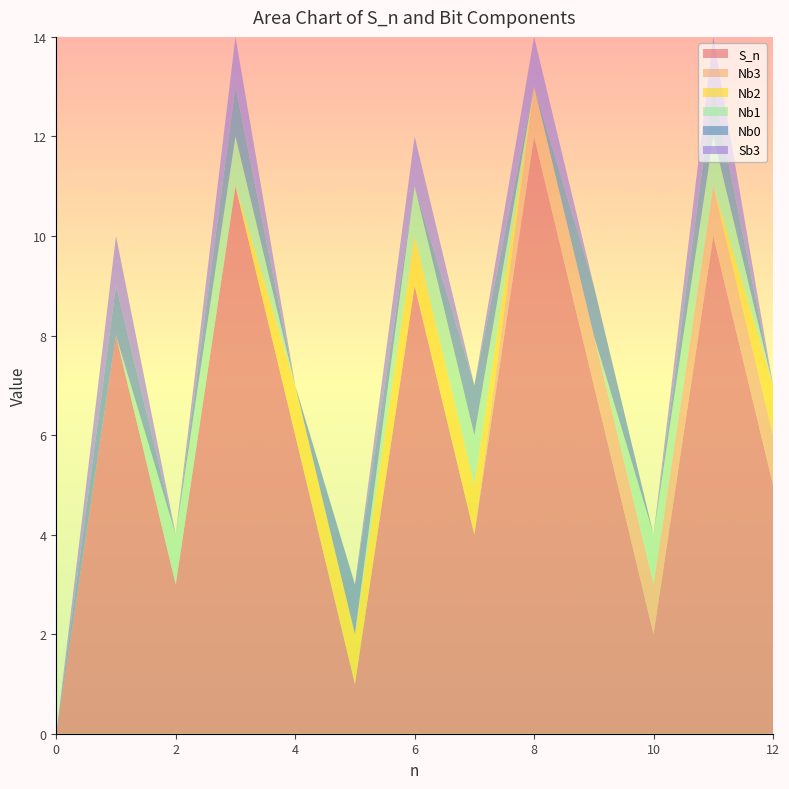

Reading left to right, extract all data points from this chart.

S_n: 0=0	1=8	2=3	3=11	4=6	5=1	6=9	7=4	8=12	9=7	10=2	11=10	12=5
Nb3: 0=0	1=0	2=0	3=0	4=0	5=0	6=0	7=0	8=1	9=1	10=1	11=1	12=1
Nb2: 0=0	1=0	2=0	3=0	4=1	5=1	6=1	7=1	8=0	9=0	10=0	11=0	12=1
Nb1: 0=0	1=0	2=1	3=1	4=0	5=0	6=1	7=1	8=0	9=0	10=1	11=1	12=0
Nb0: 0=0	1=1	2=0	3=1	4=0	5=1	6=0	7=1	8=0	9=1	10=0	11=1	12=0
Sb3: 0=0	1=1	2=0	3=1	4=0	5=0	6=1	7=0	8=1	9=0	10=0	11=1	12=0